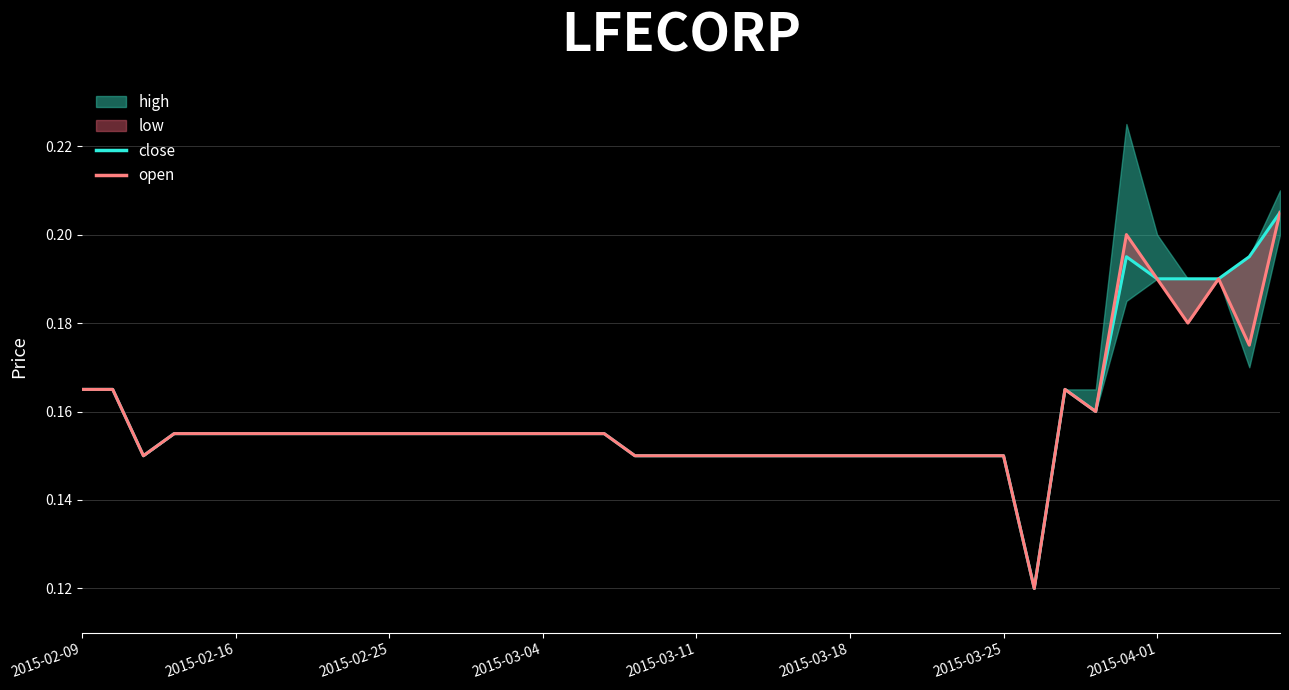

The close series shows 0.1 at 19. True or false?

True